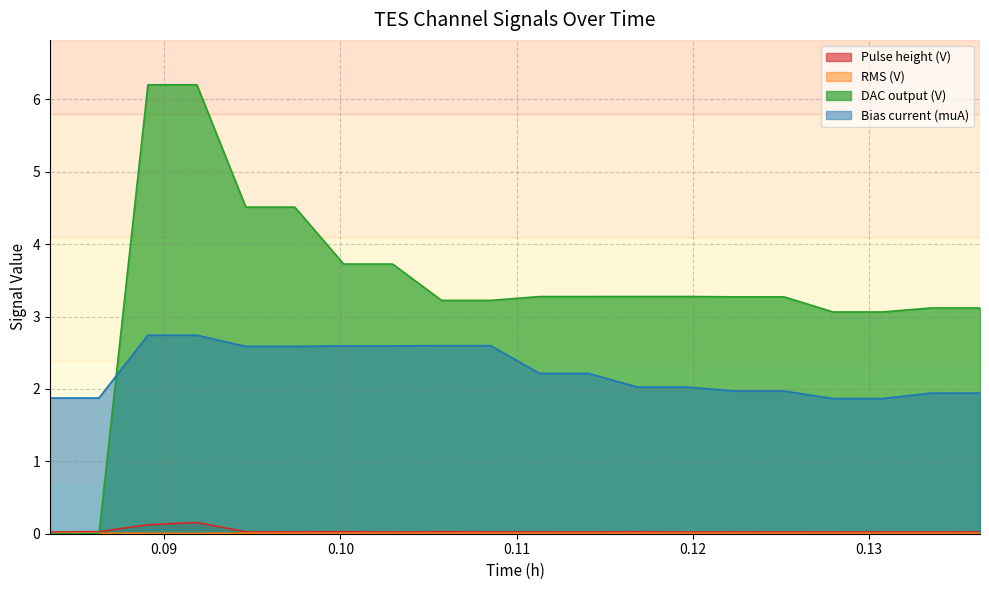

How many times do DAC output (V) and RMS (V) cross each other?

1